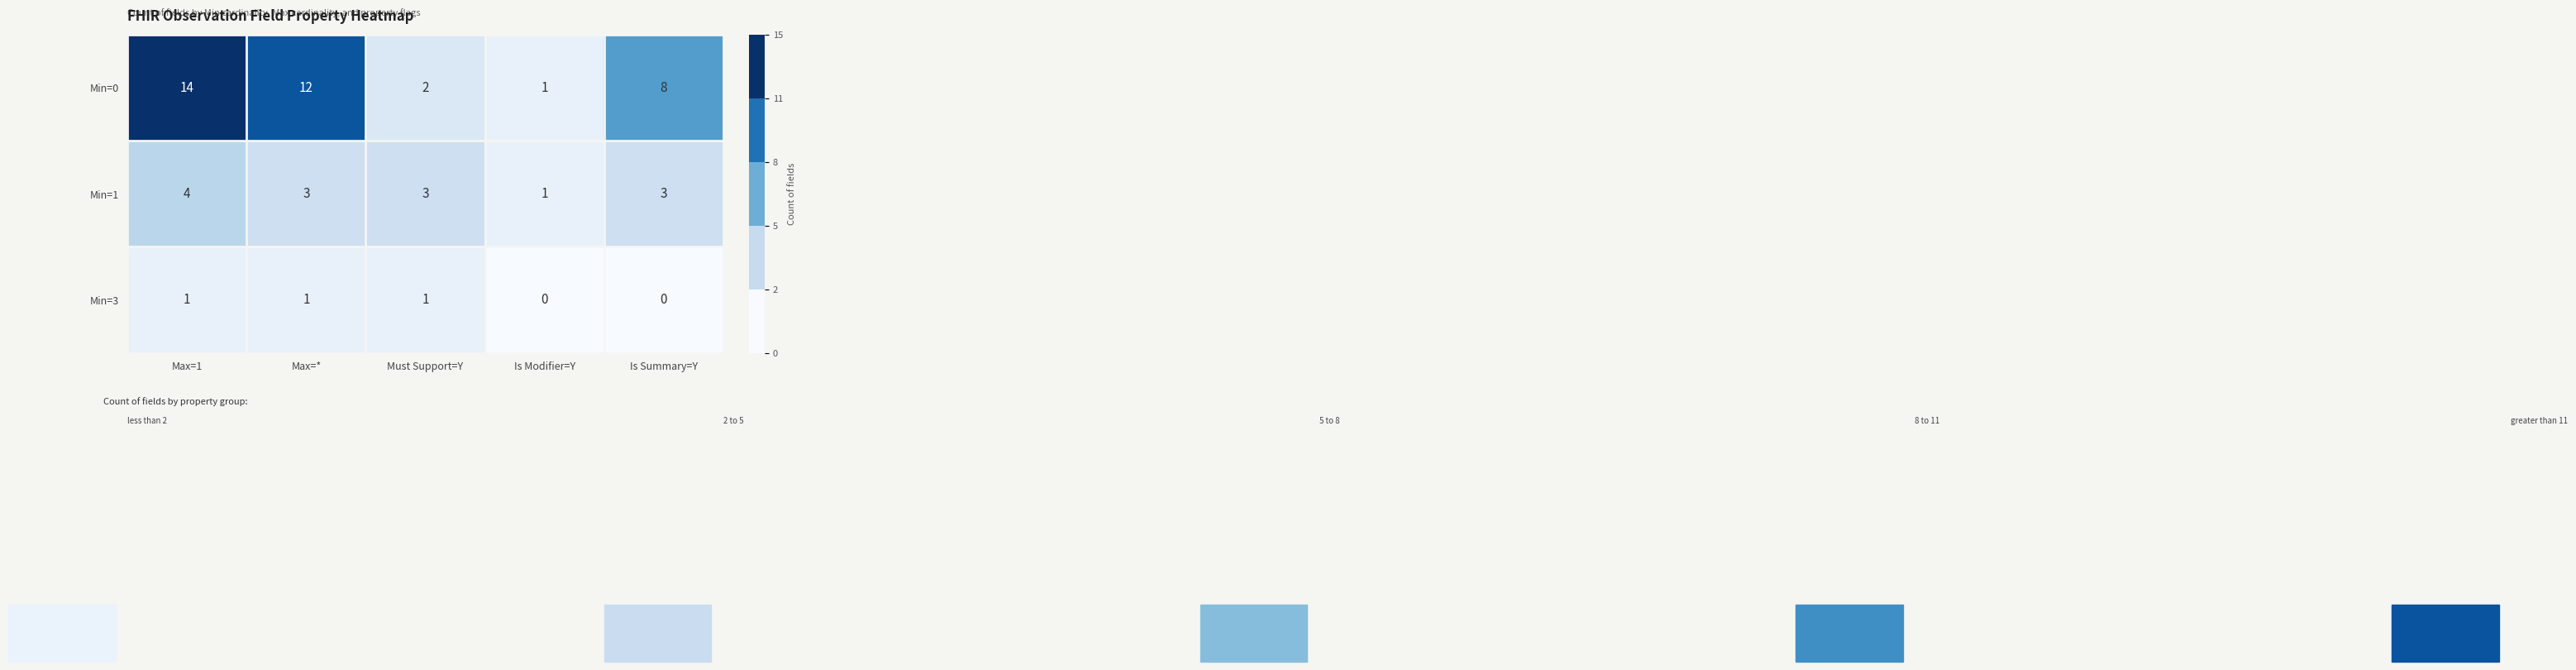

Rank the series at Max=* from highest to lowest value.

Min=0, Min=1, Min=3